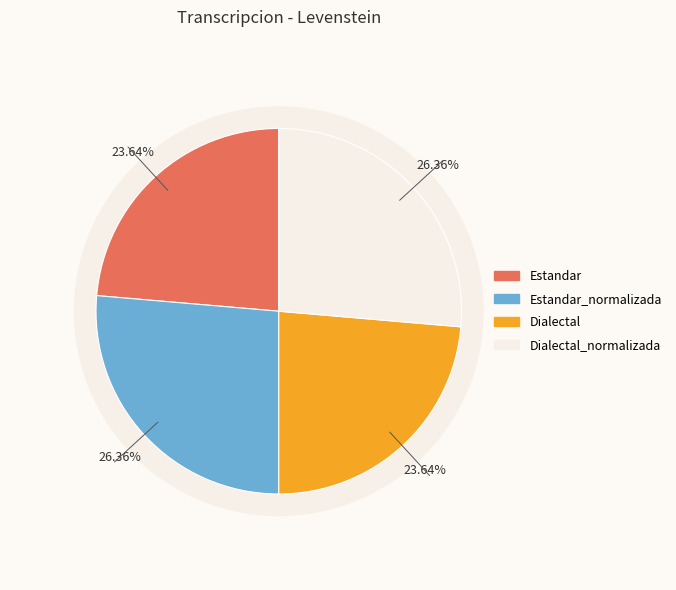

How many slices are in this pie chart?

4